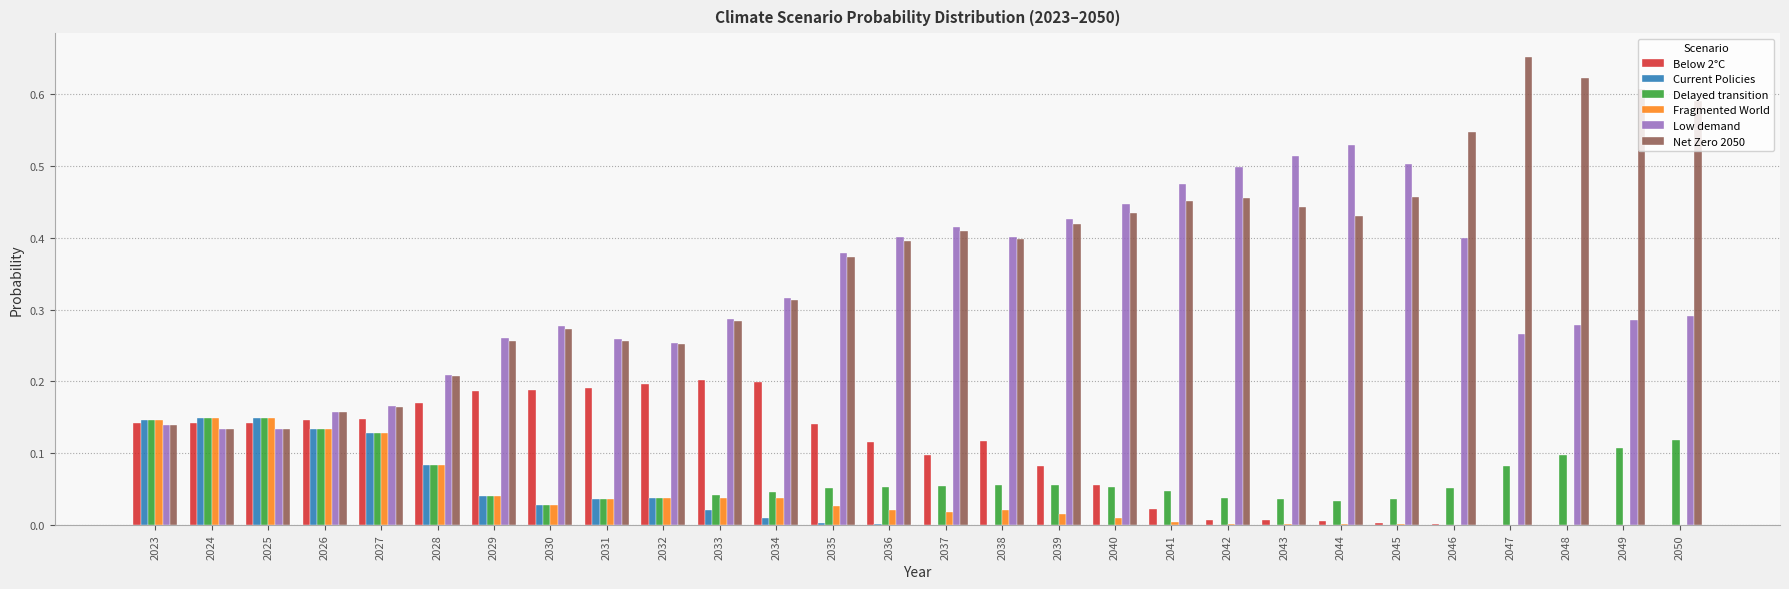

Which series has the largest total across all categories?

Net Zero 2050